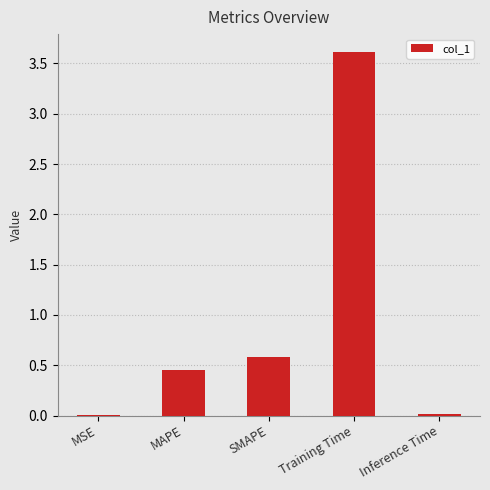

At which label is the value closest to 1?

SMAPE